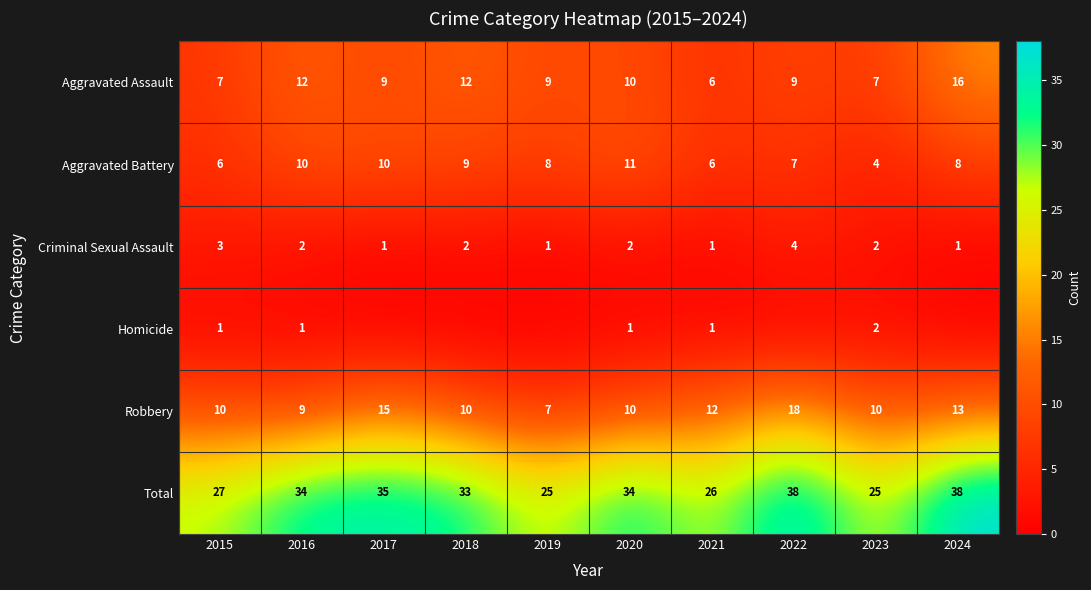

Which category has the highest value in the Criminal Sexual Assault series?

2022